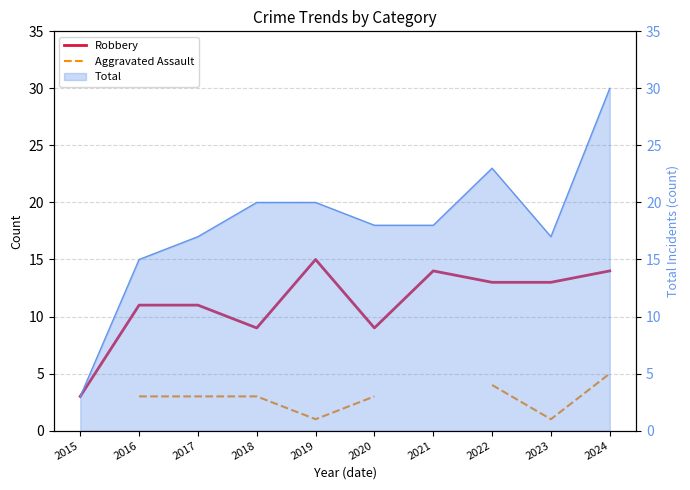

Is it true that Robbery equals 13.0 at 2022?

True